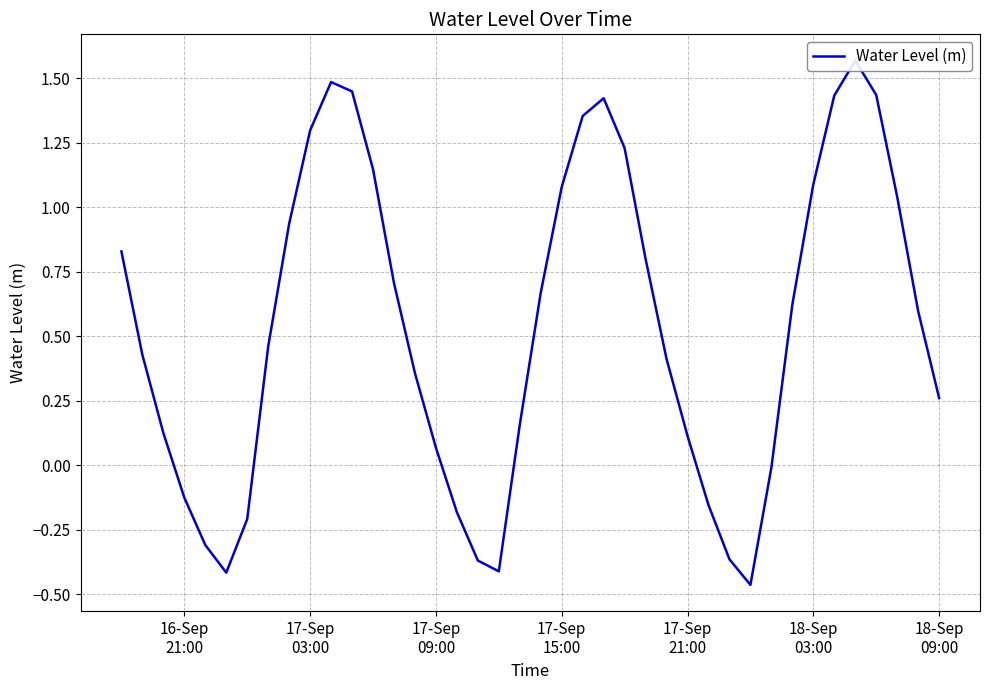

What is the sum of all values?

21.6